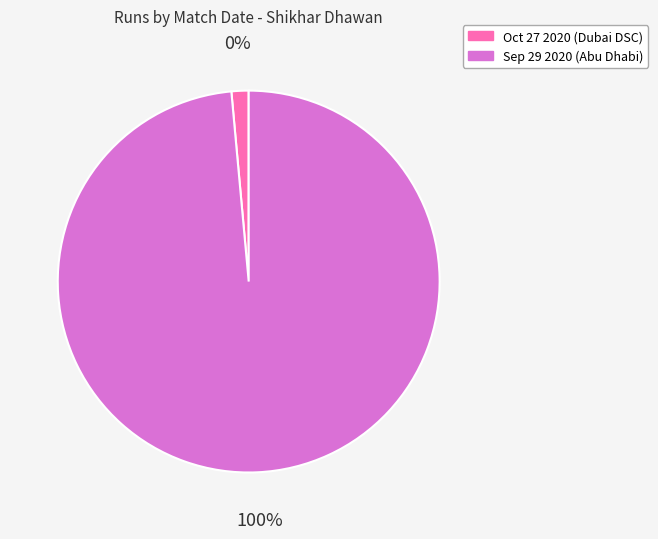

The Sep 29 2020 slice represents 100% of the pie. True or false?

True